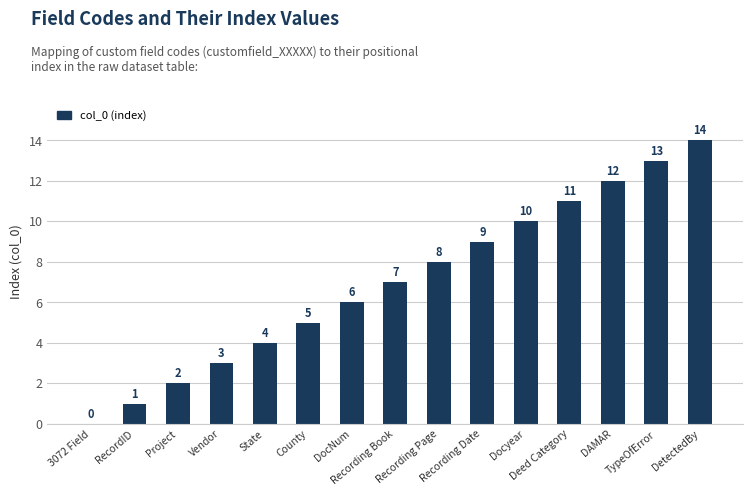

Reading right to left, what are all the values shown in this chart?

14	13	12	11	10	9	8	7	6	5	4	3	2	1	0